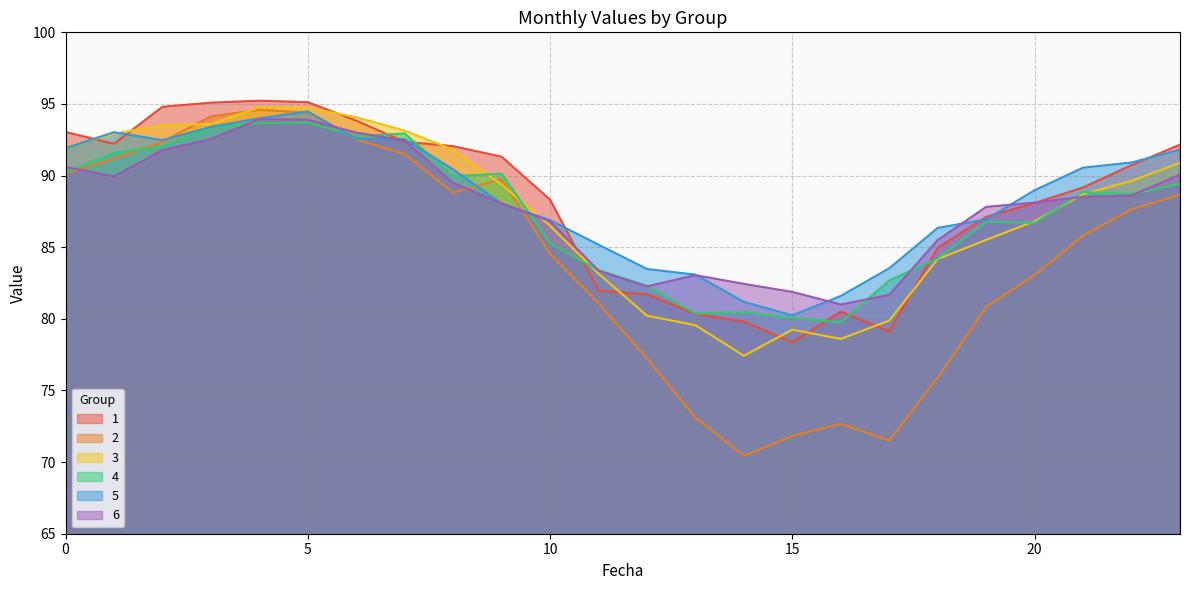

What is the value of the 6 point at the 15th from the left?

82.4